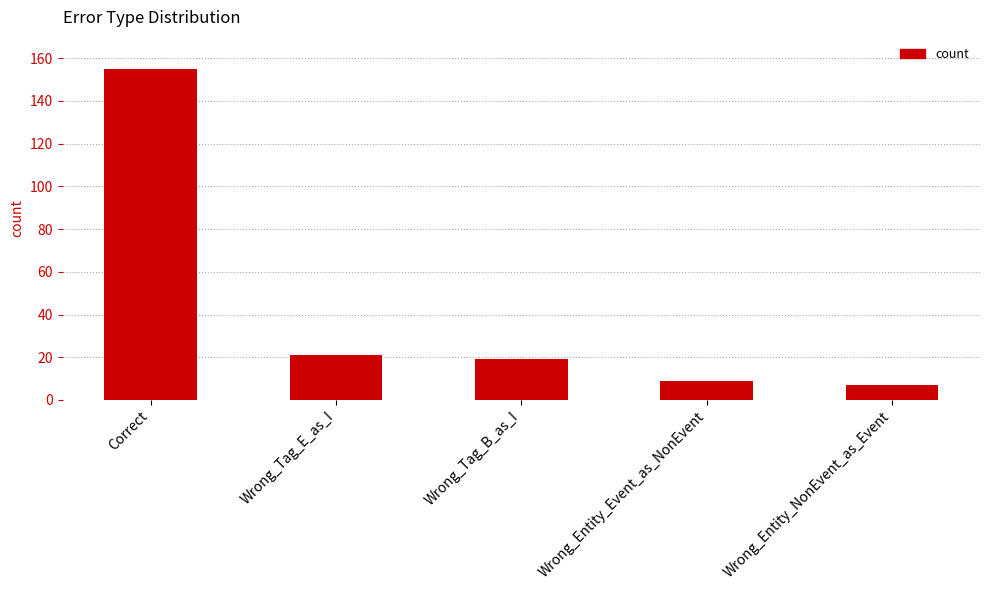

What is the value of the 5th bar from the left?

7